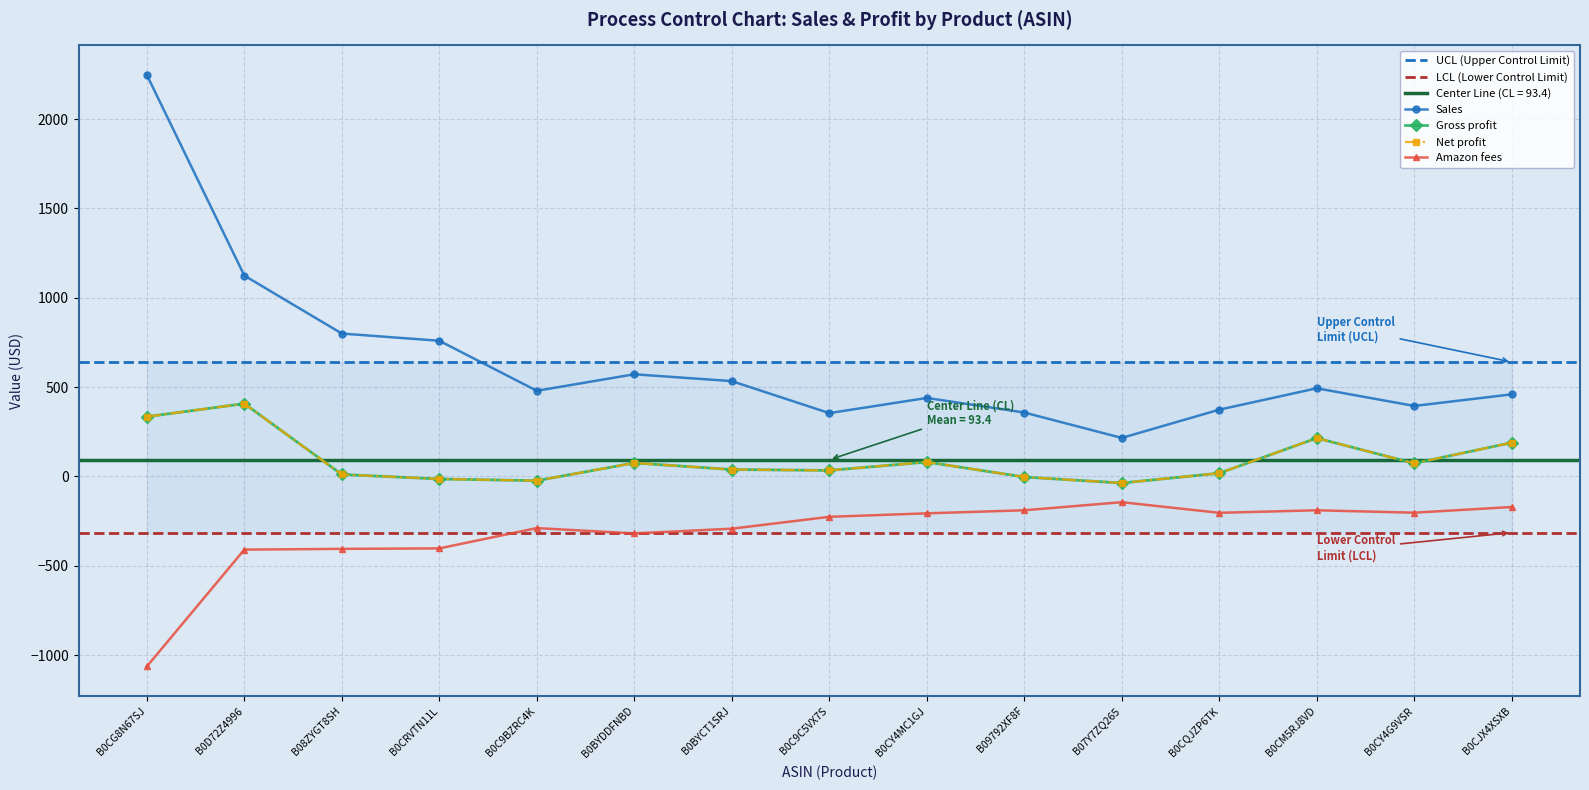

Reading left to right, what are all the values shown in this chart?

Sales: 2247.0	1124.2	799.8	759.4	479.5	571.9	533.6	354.5	439.4	357.9	215.7	373.9	493.5	394.7	459.5
Gross profit: 334.6	407.5	11.2	-14.0	-23.5	75.7	38.8	33.9	80.6	-3.1	-36.6	18.2	214.8	73.4	189.3
Net profit: 334.6	407.5	11.2	-14.0	-23.5	75.7	38.8	33.9	80.6	-3.1	-36.6	18.2	214.8	73.4	189.3
Amazon fees: -1063.5	-409.4	-405.2	-402.6	-289.0	-318.7	-292.3	-225.8	-206.4	-189.2	-144.0	-203.5	-189.3	-202.8	-170.9